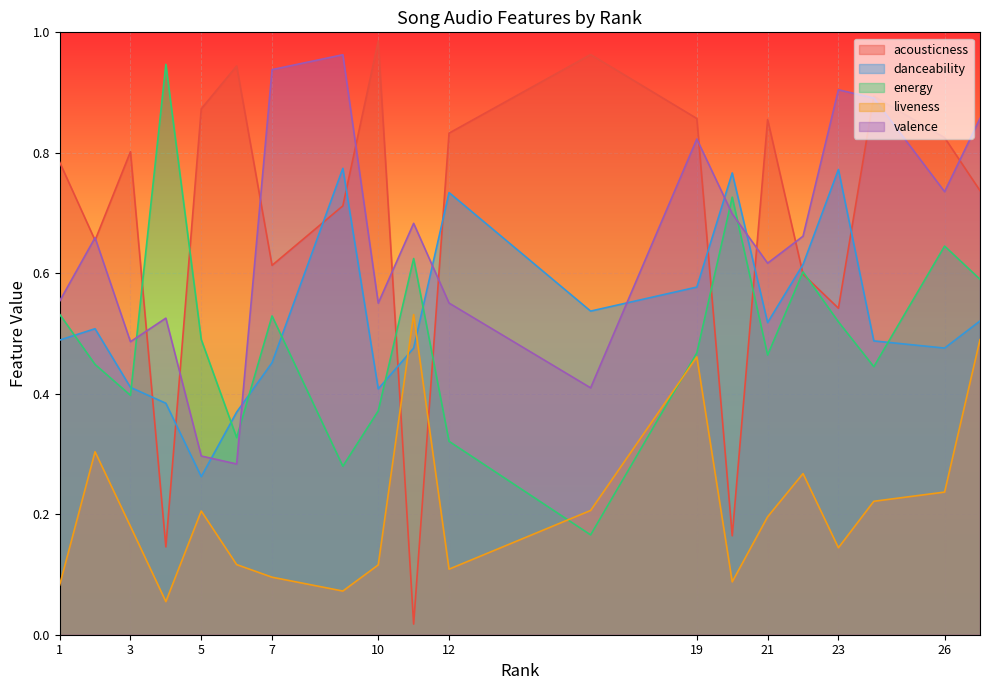

Which label corresponds to the largest value in the chart?

10